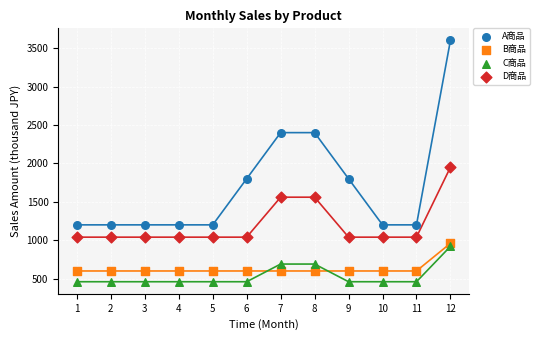

What are all the series names shown in the legend?

A商品, B商品, C商品, D商品